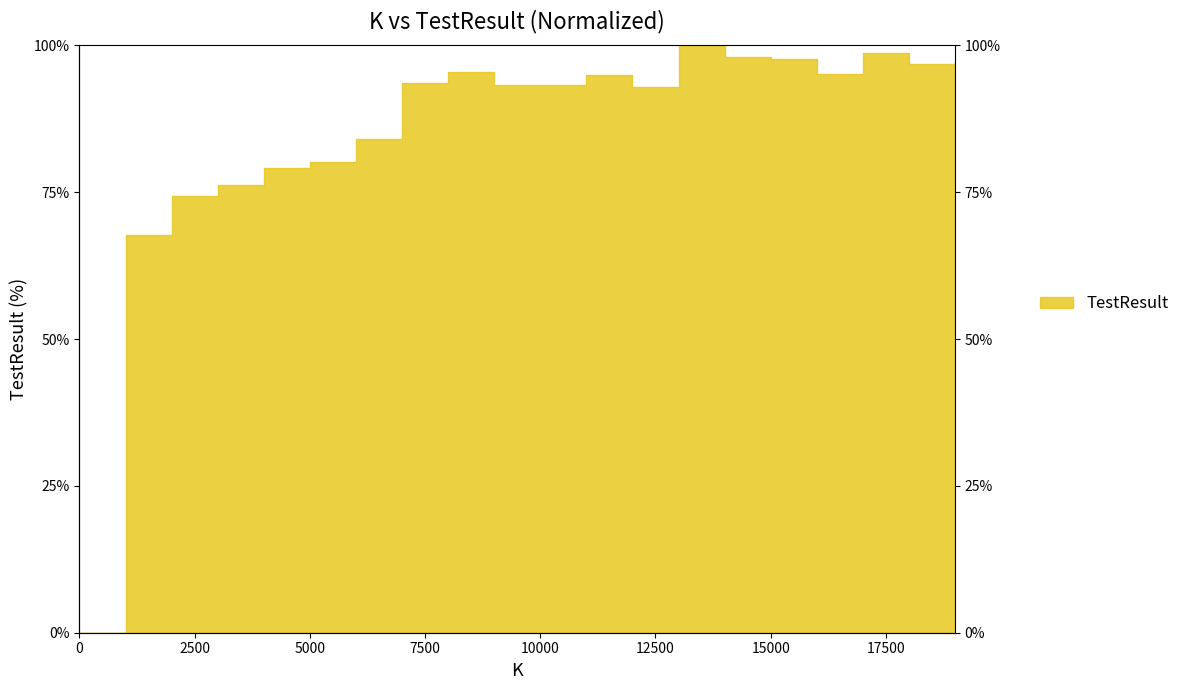

Reading left to right, what are all the values shown in this chart?

0=0.0	1000=67.6	2000=74.4	3000=76.3	4000=79.2	5000=80.1	6000=84.0	7000=93.6	8000=95.5	9000=93.3	10000=93.3	11000=94.9	12000=92.9	13000=100.0	14000=98.1	15000=97.8	16000=95.2	17000=98.7	18000=96.8	19000=97.1